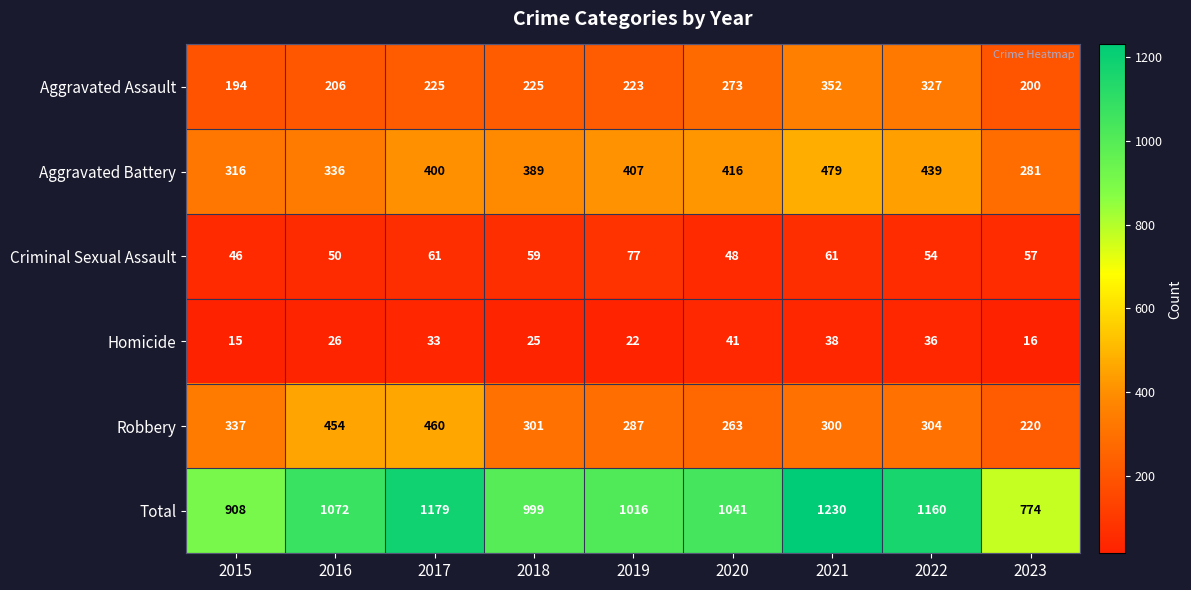

What is the minimum value shown in the chart?

15